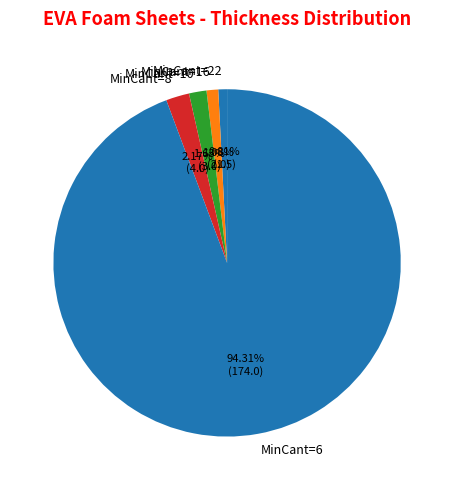

Which category has the biggest portion of the pie?

MinCant=6